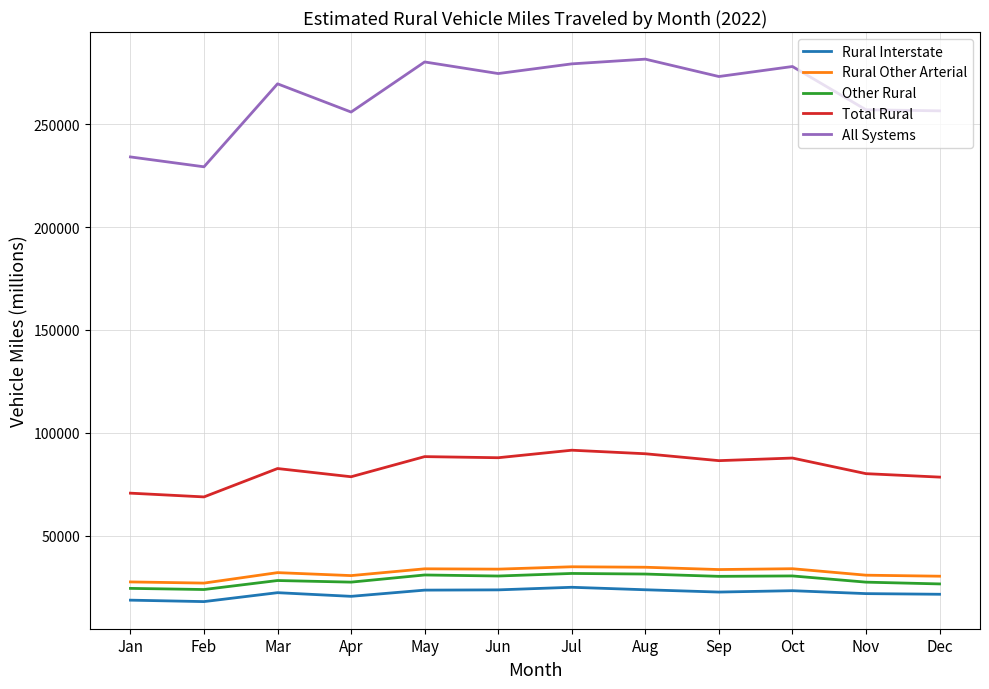

Where does the Total Rural series first go above 86501?

May